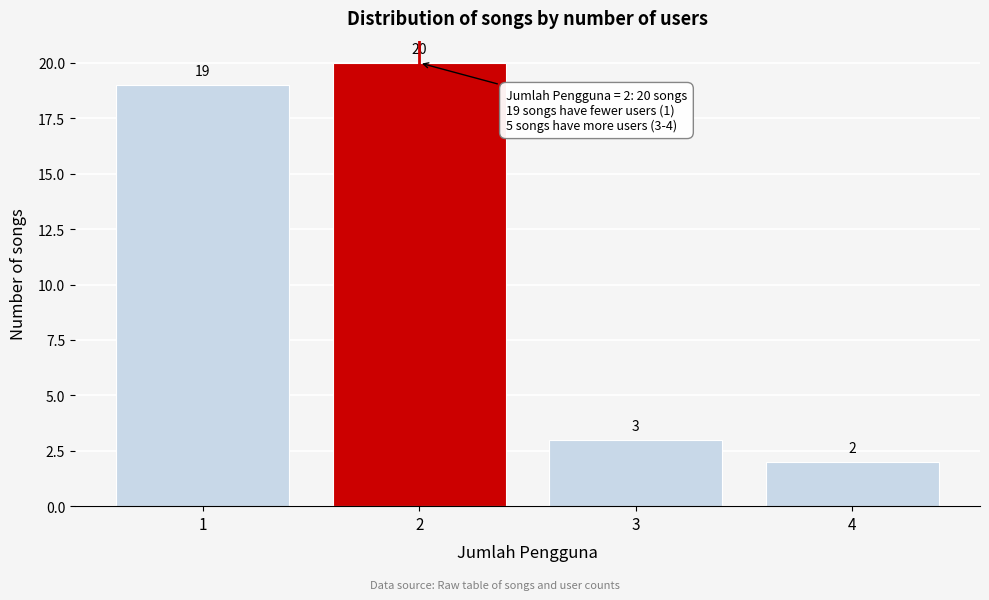

Reading left to right, transcribe this chart: for each bar, give the range it covers on the x-axis and its height.

0.5 to 1.5: 19
1.5 to 2.5: 20
2.5 to 3.5: 3
3.5 to 4.5: 2